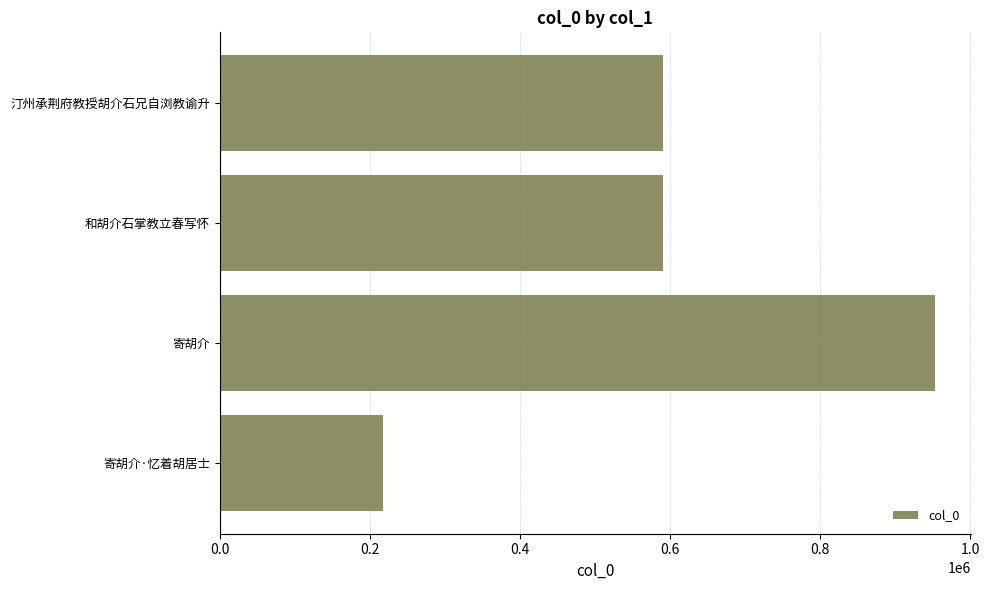

The chart shows a value of 201428 at 和胡介石掌教立春写怀. True or false?

False